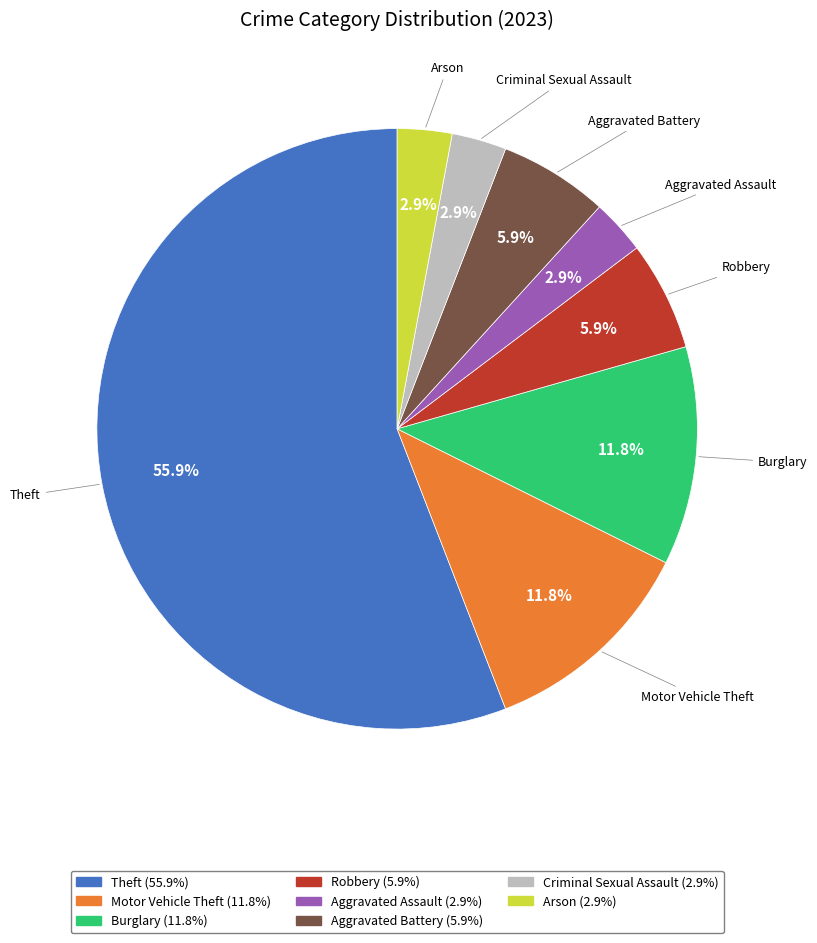

Count the number of slices in the pie.

8